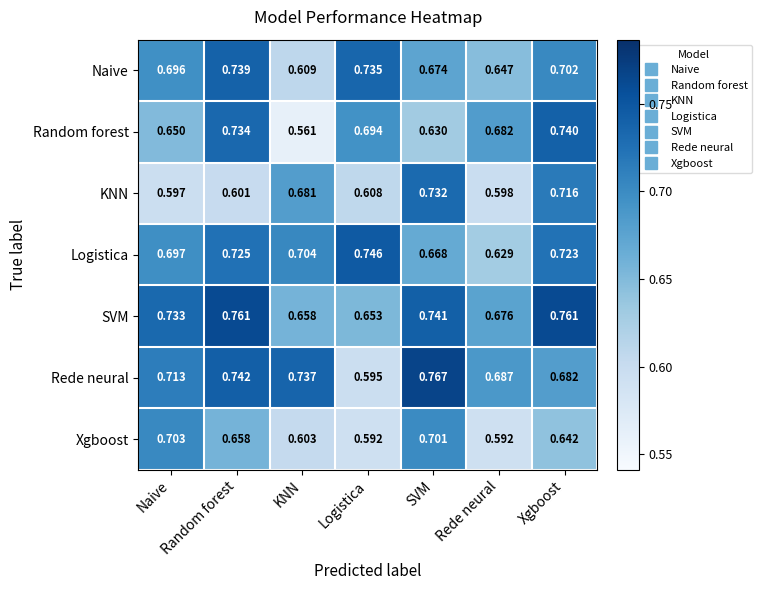

Which label corresponds to the largest value in the chart?

SVM